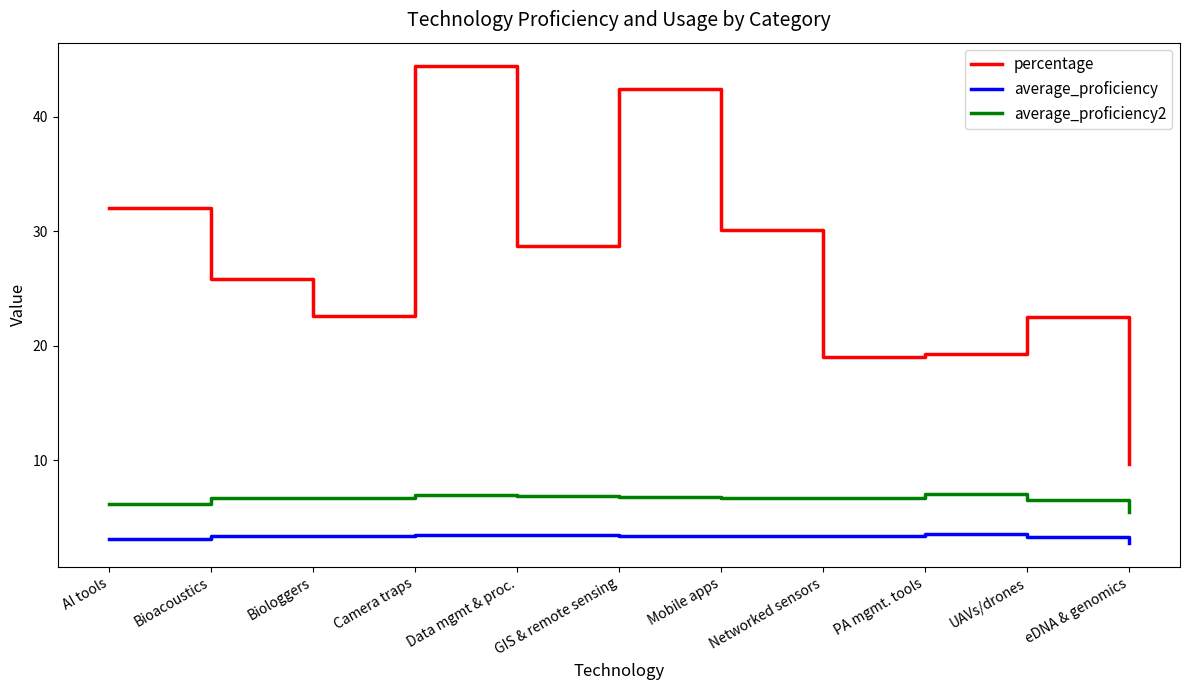

Is this an area chart (filled region under the line)?

No